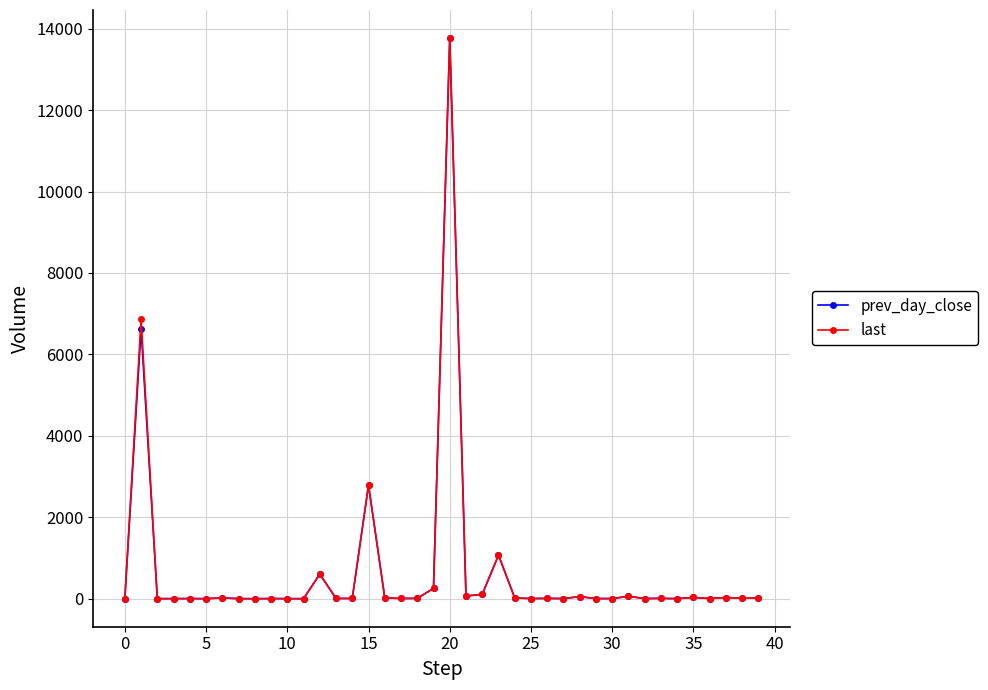

At how many categories does at least one series exceed 1940?

3